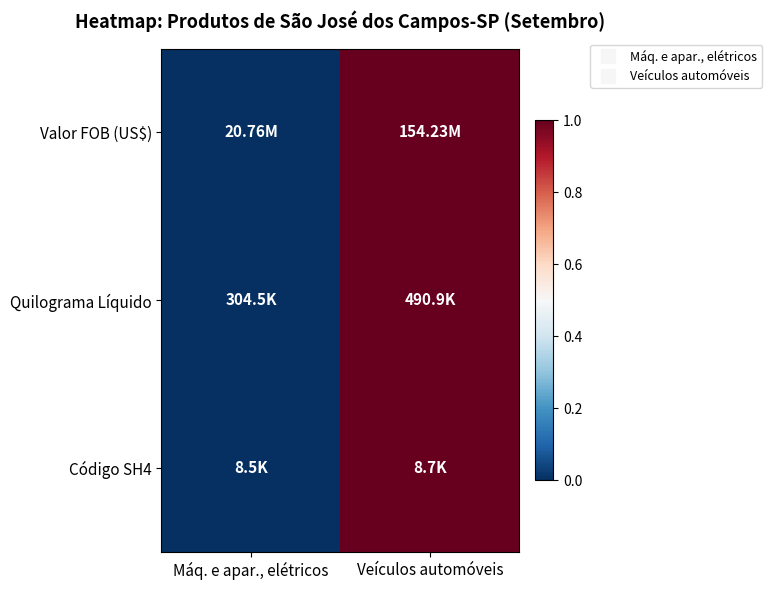

Which series has the widest spread of values?

Valor FOB (US$)